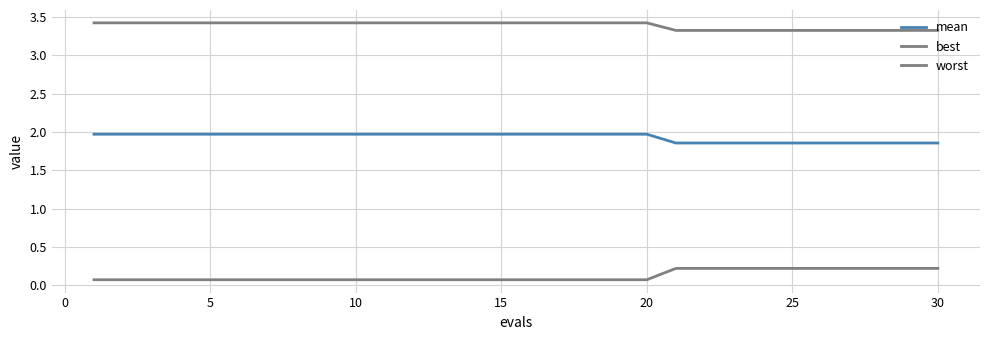

How many lines are shown in the chart?

3